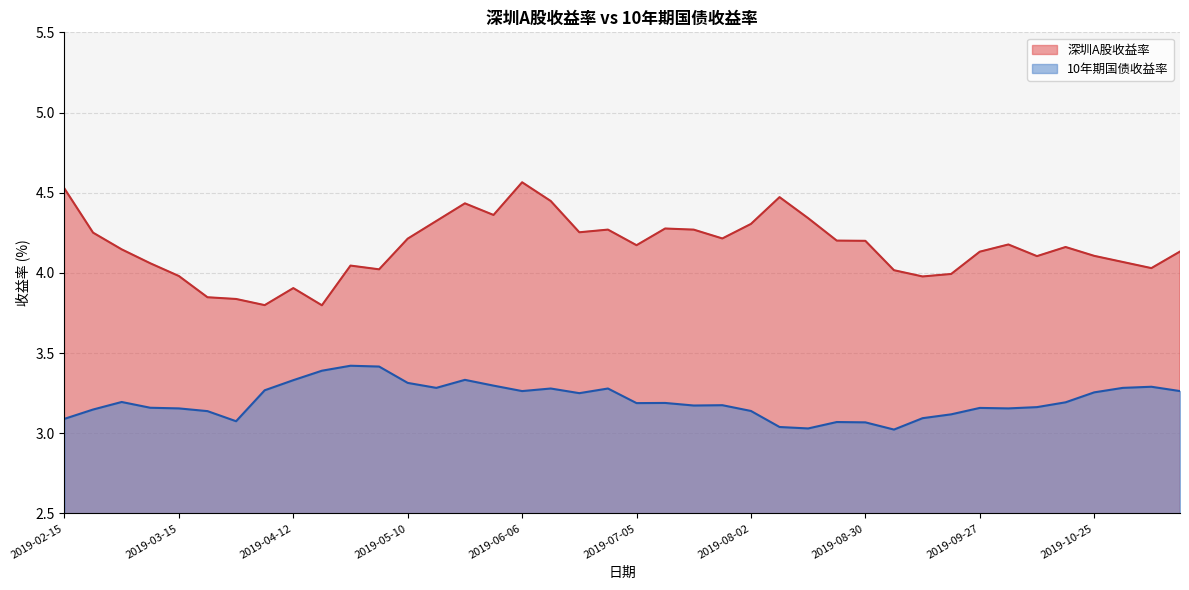

Rank the series by their average value, from highest to lowest.

深圳A股收益率, 10年期国债收益率